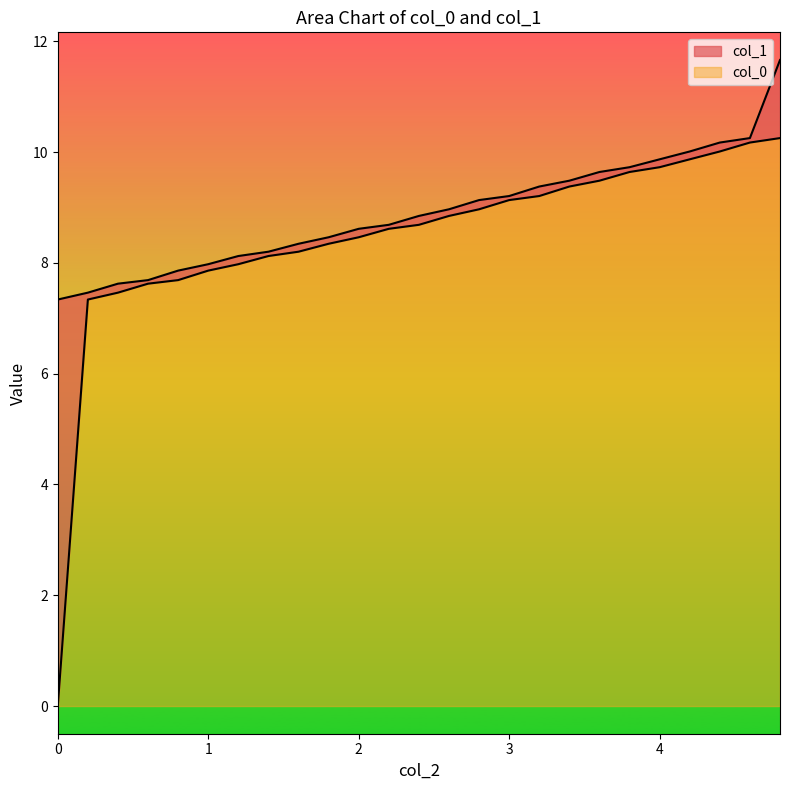

What value does the col_0 series have at 4?

9.7